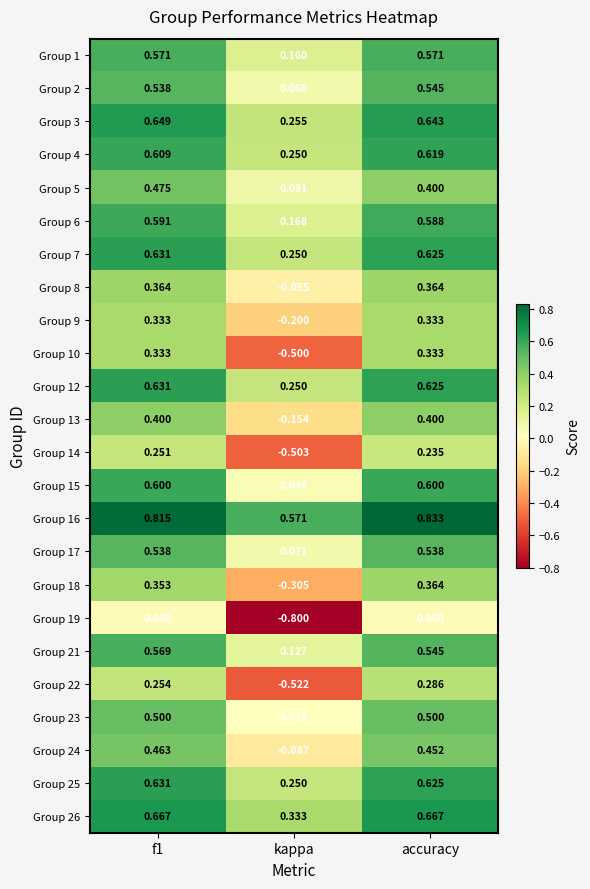

Is the value of Group 9 at f1 greater than the value of Group 5 at accuracy?

No